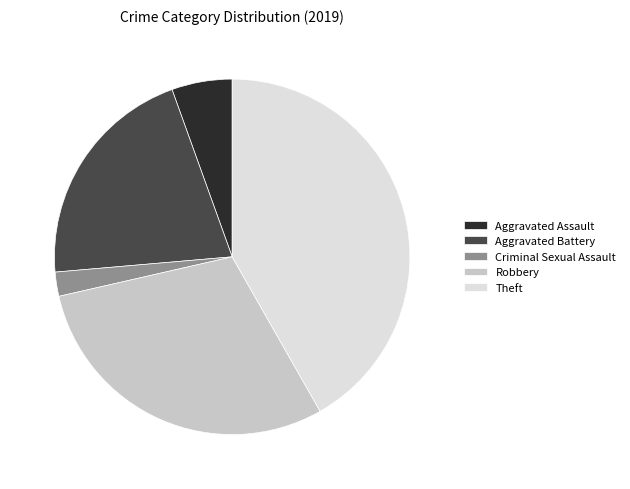

Is it true that Aggravated Assault is 18% of the pie?

False